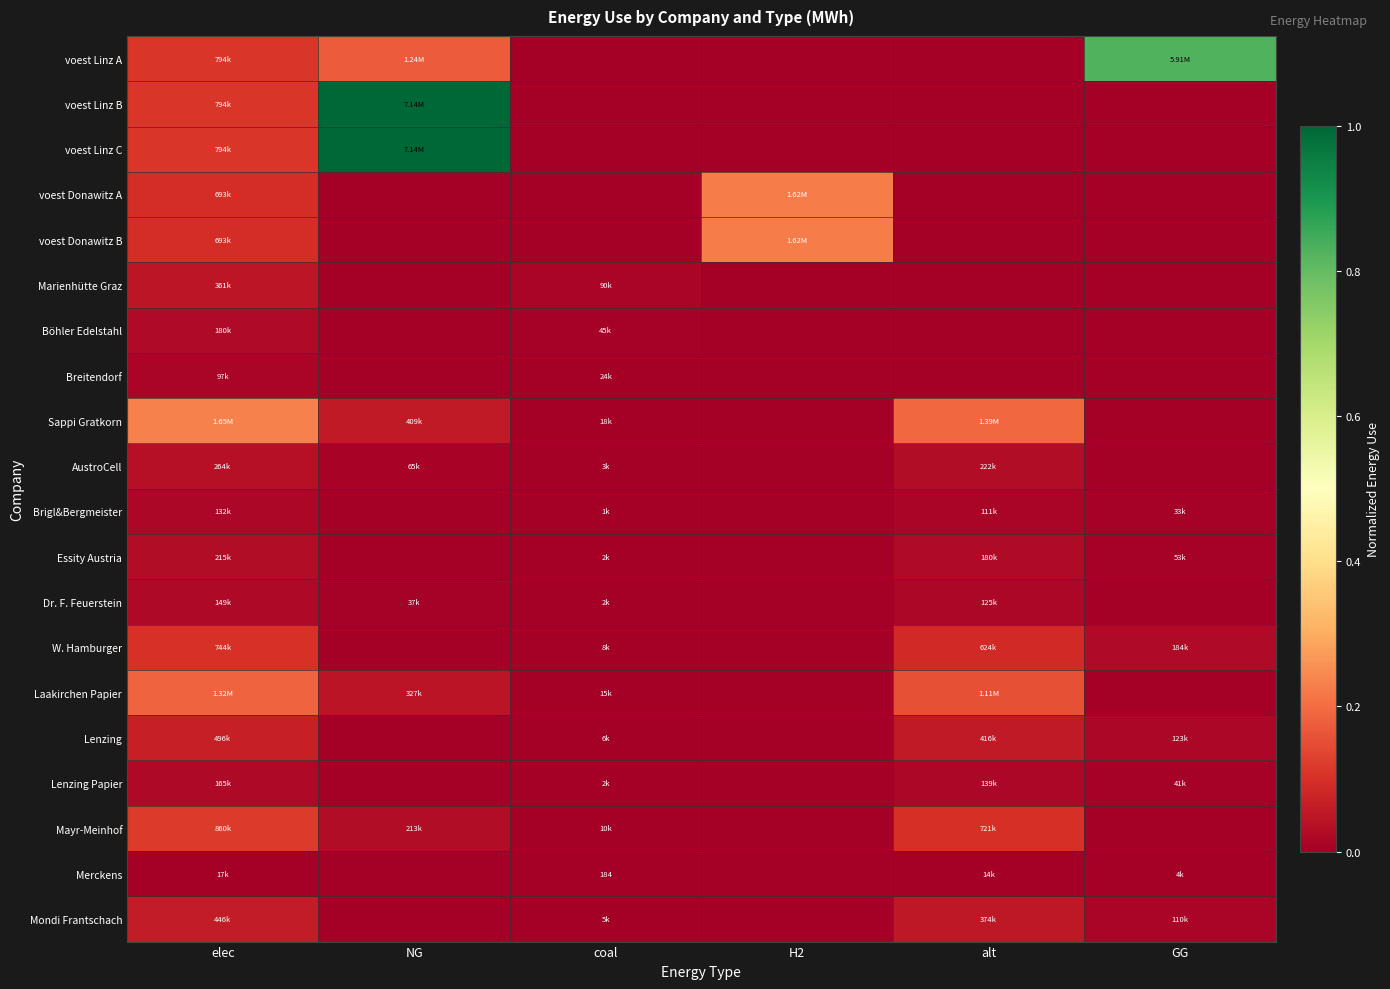

List the series in order of their peak value, highest first.

voest Linz B, voest Linz C, voest Linz A, Sappi Gratkorn, voest Donawitz A, voest Donawitz B, Laakirchen Papier, Mayr-Meinhof, W. Hamburger, Lenzing, Mondi Frantschach, Marienhütte Graz, AustroCell, Essity Austria, Böhler Edelstahl, Lenzing Papier, Dr. F. Feuerstein, Brigl&Bergmeister, Breitendorf, Merckens